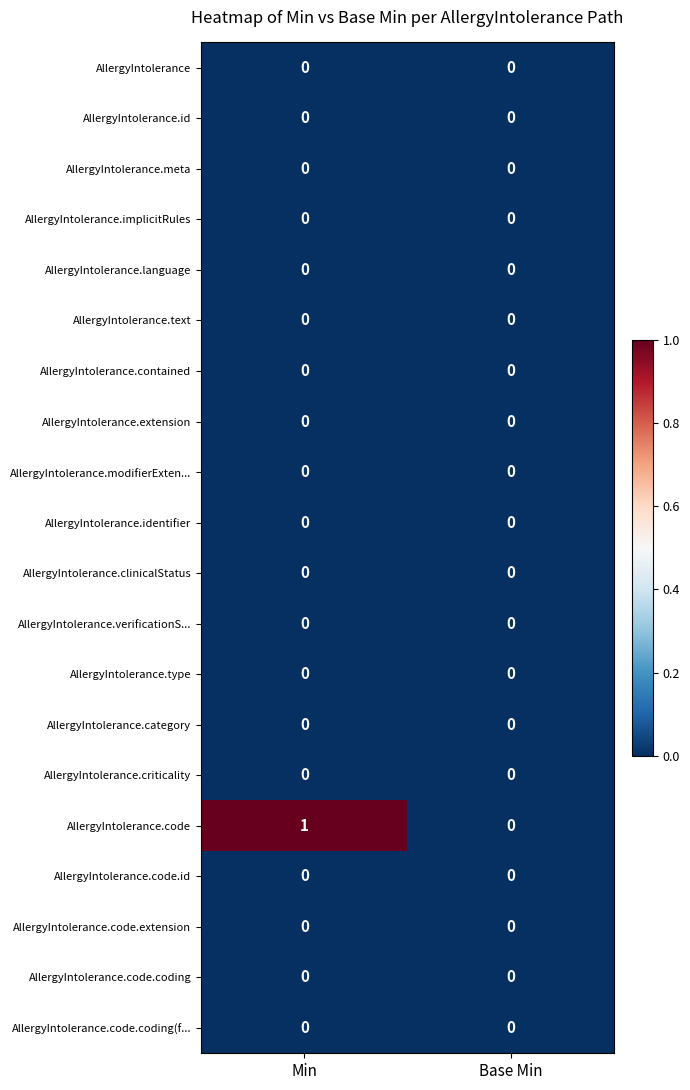

The value of AllergyIntolerance at Base Min is 0. True or false?

True